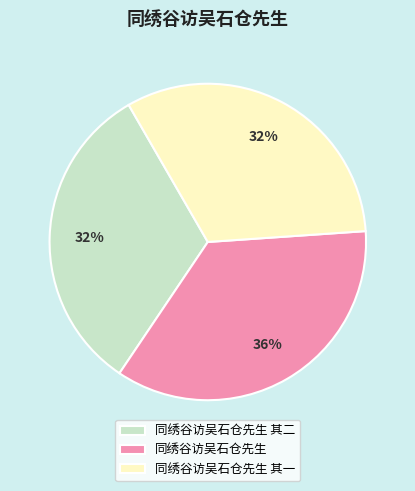

What is the largest slice in the pie chart?

同绣谷访吴石仓先生